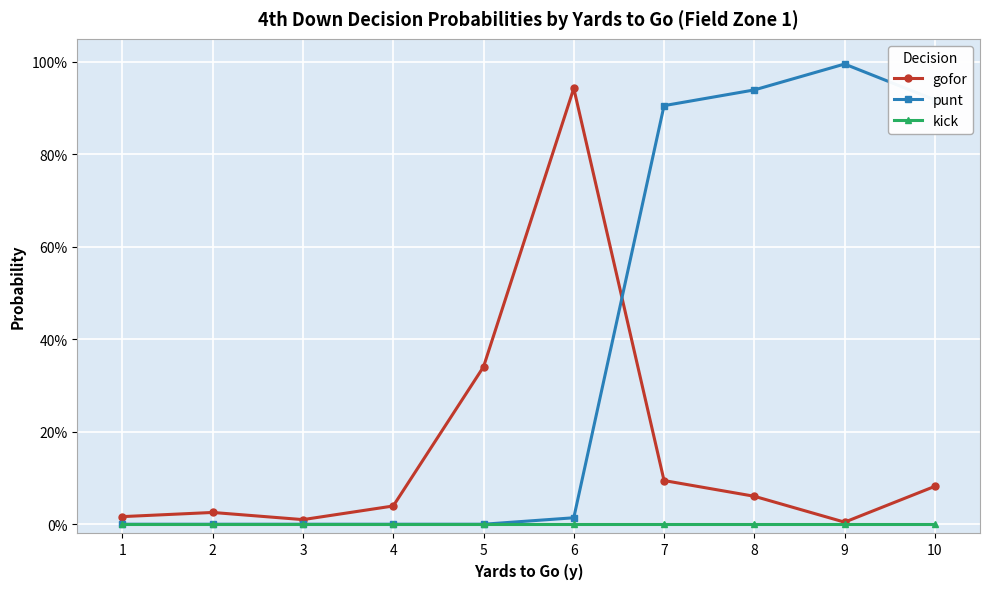

Is it true that punt equals 0.0 at 6?

False